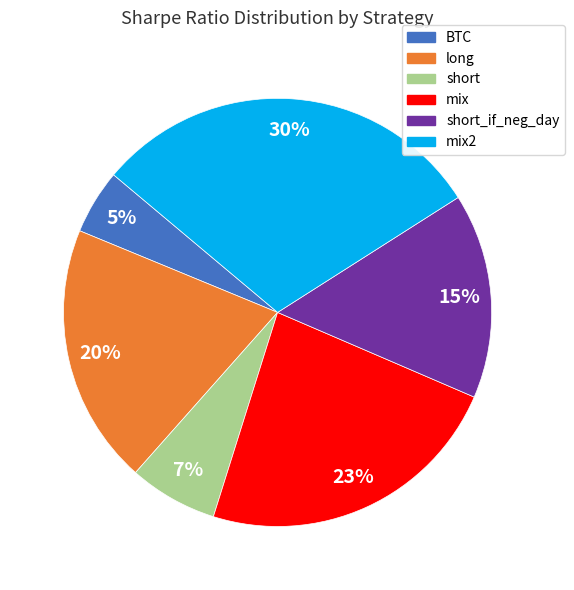

Is there a majority slice in this chart?

No